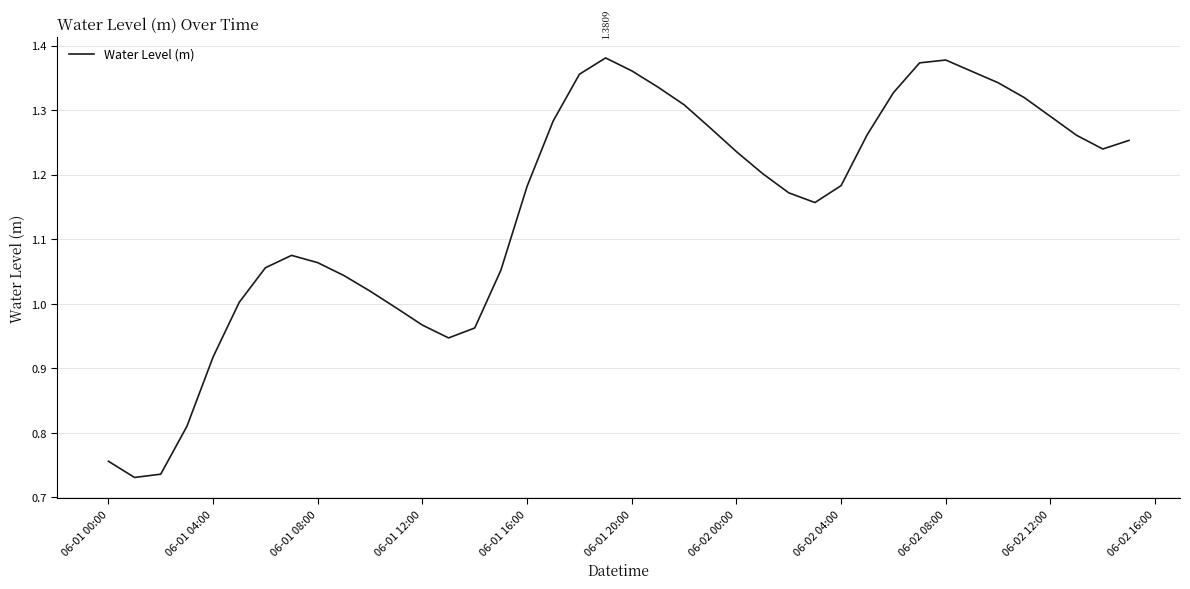

How many lines are shown in the chart?

1